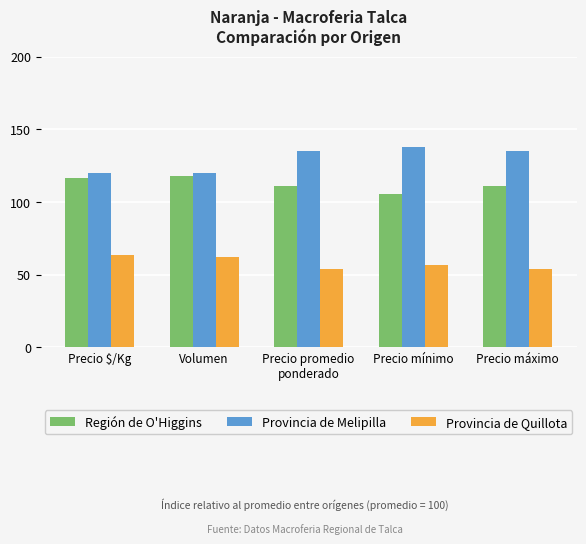

What is the value of the Provincia de Quillota bar at the 2nd from the left?

62.5